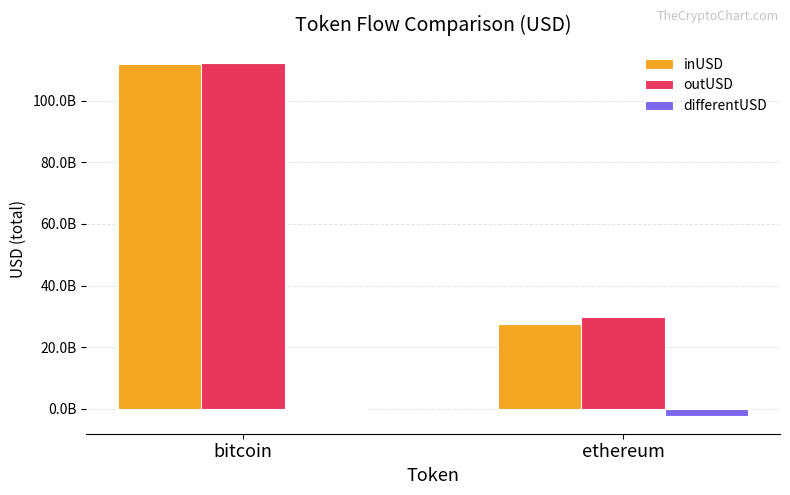

Reading right to left, transcribe all the data shown in this chart.

inUSD: ethereum=27395979806.9	bitcoin=112118700506.8
outUSD: ethereum=29803919390.4	bitcoin=112377493880.8
differentUSD: ethereum=-2407939583.5	bitcoin=-258793374.0